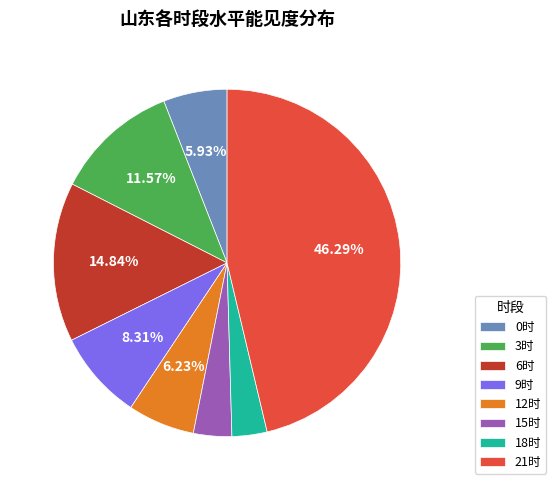

Is there any slice that represents more than half of the pie?

No